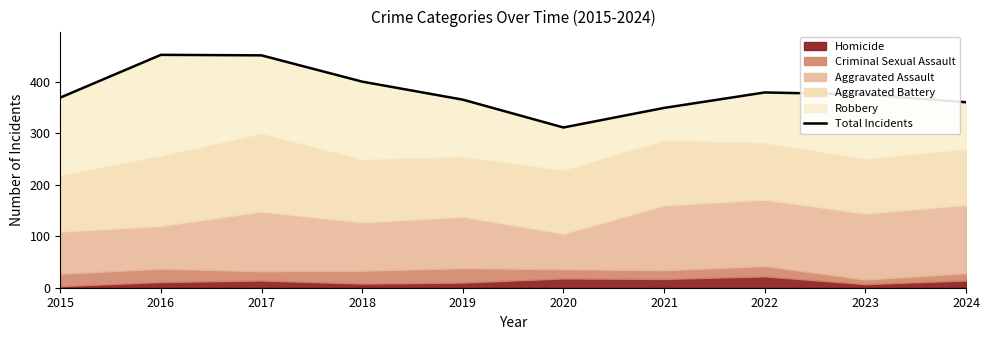

Reading left to right, transcribe all the data shown in this chart.

369	452	451	400	365	311	349	379	375	360